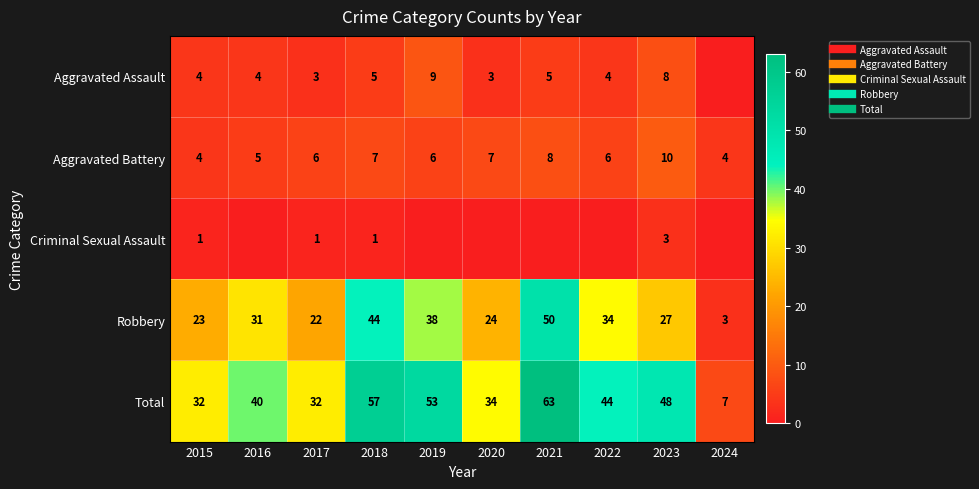

Between 2017 and 2022, which is larger?

2022